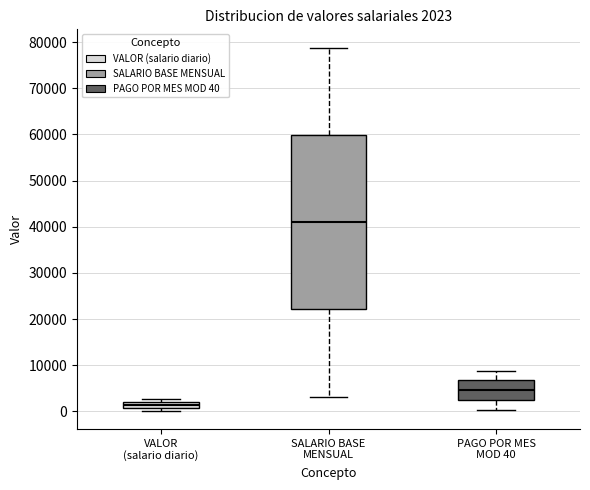

Which box has the lowest median line?

VALOR (salario diario)